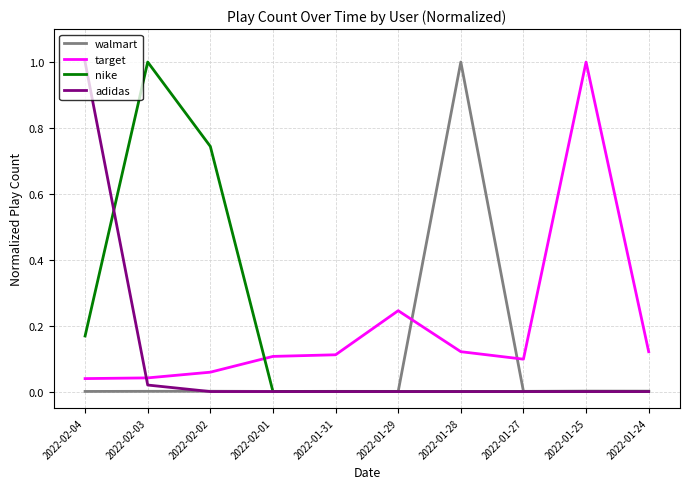

The value of target at 2022-01-25 is 1.0. True or false?

True